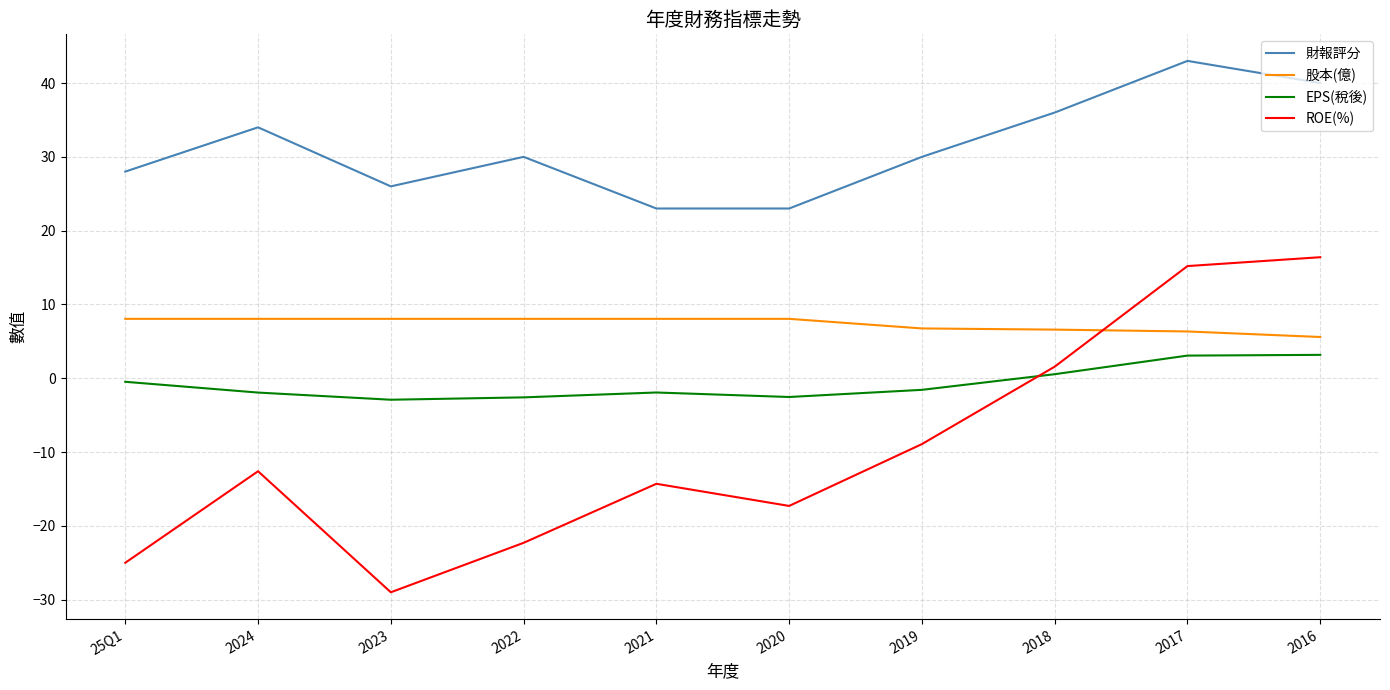

What position from the left is 2020?

6